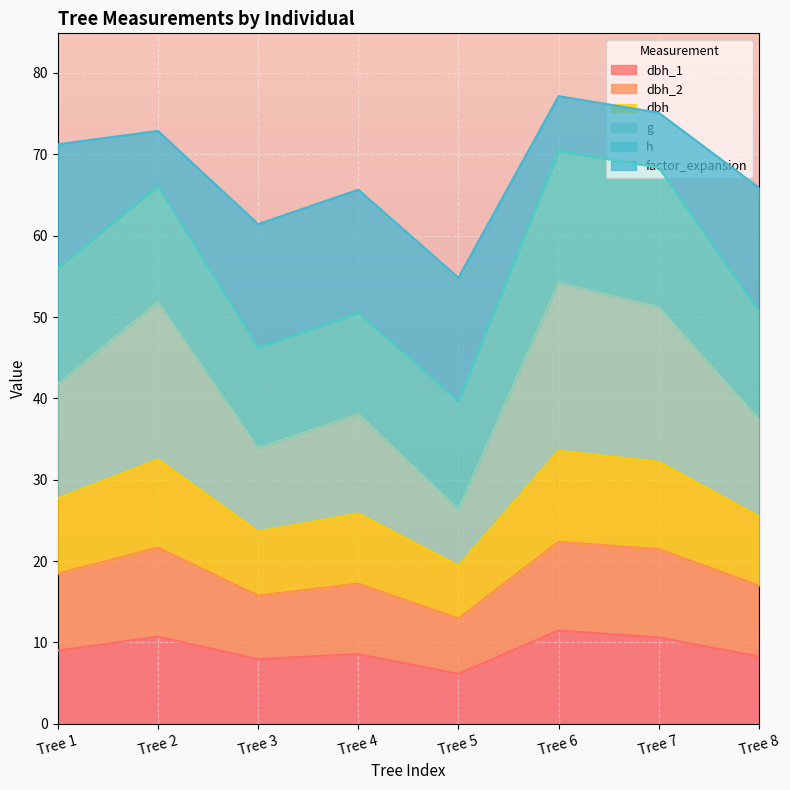

The dbh_1 series shows 5.1 at Tree 3. True or false?

False